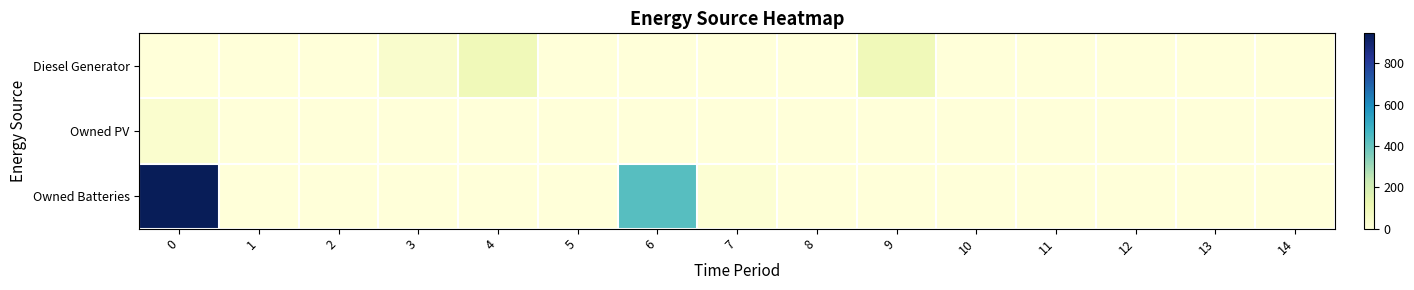

Reading left to right, transcribe all the data shown in this chart.

Diesel Generator: 0=0	1=0	2=0	3=37	4=94	5=0	6=0	7=0	8=0	9=94	10=0	11=0	12=0	13=0	14=0
Owned PV: 0=30	1=0	2=0	3=0	4=0	5=0	6=0	7=0	8=0	9=0	10=0	11=0	12=0	13=0	14=0
Owned Batteries: 0=946	1=0	2=0	3=0	4=0	5=0	6=431	7=17	8=0	9=0	10=0	11=0	12=0	13=0	14=0